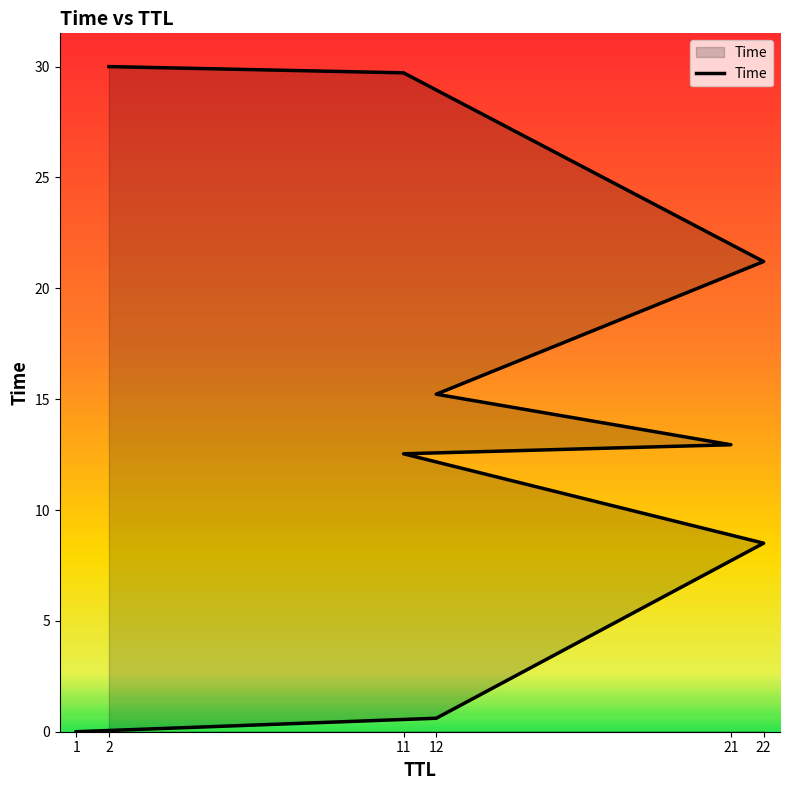

What is the average value?

14.5